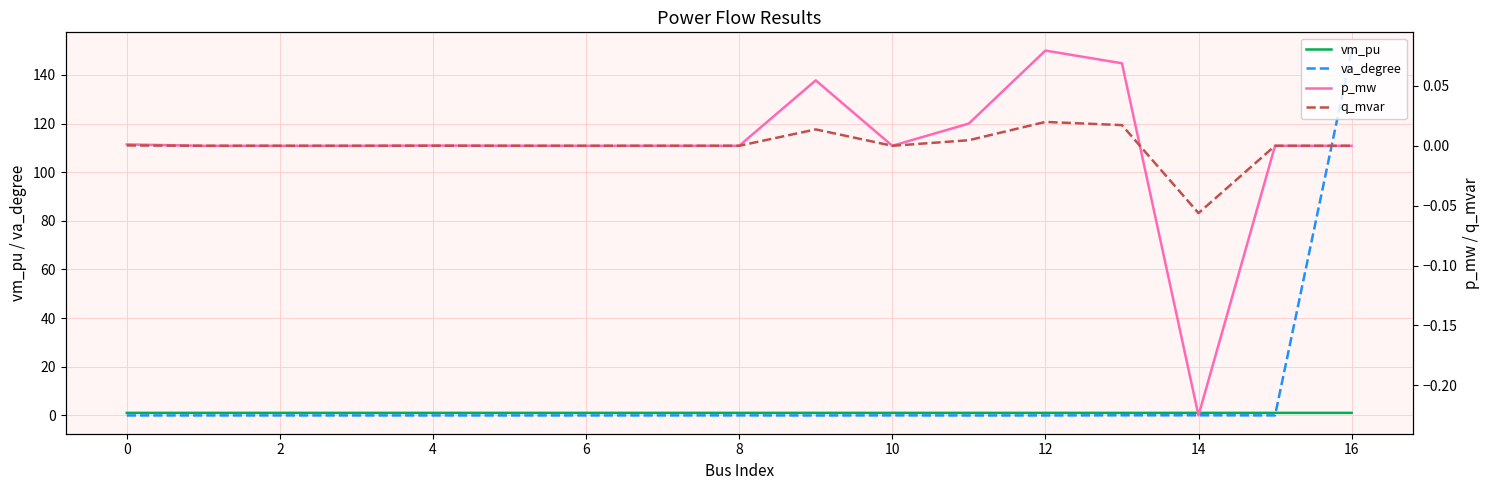

What is the value of the va_degree point at the 5th from the left?

-0.1